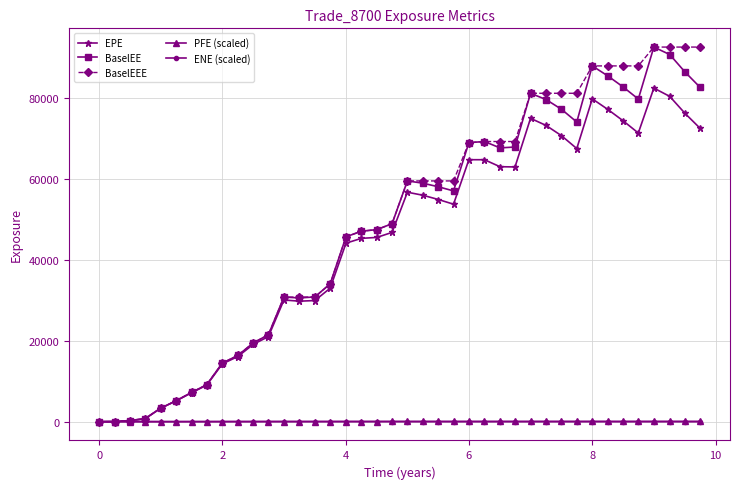

What are all the series names shown in the legend?

EPE, BaselEE, BaselEEE, PFE (scaled), ENE (scaled)